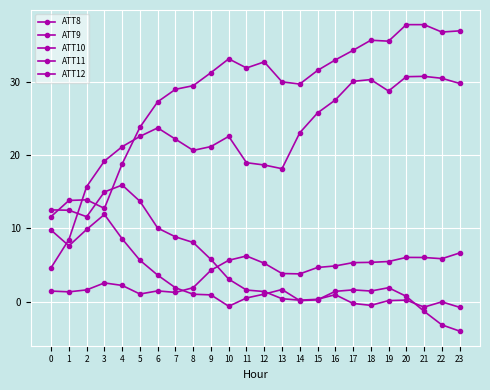

How many times do ATT8 and ATT12 cross each other?

1